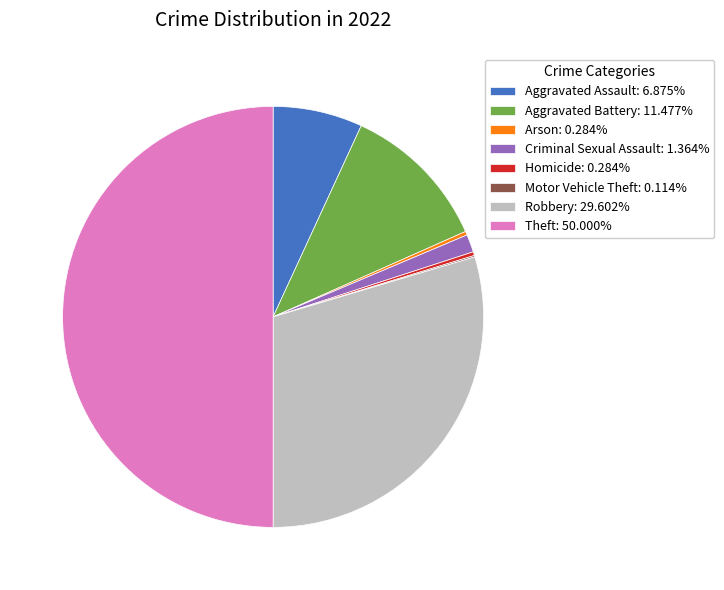

Does Homicide: 0.284% account for over 50% of the chart?

No